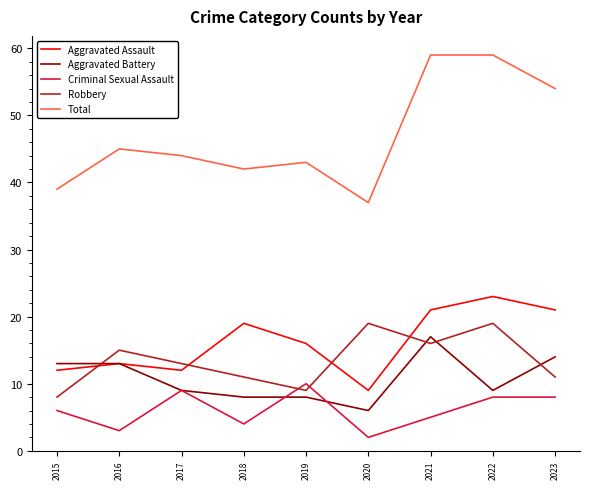

Which series has the largest total across all categories?

Total